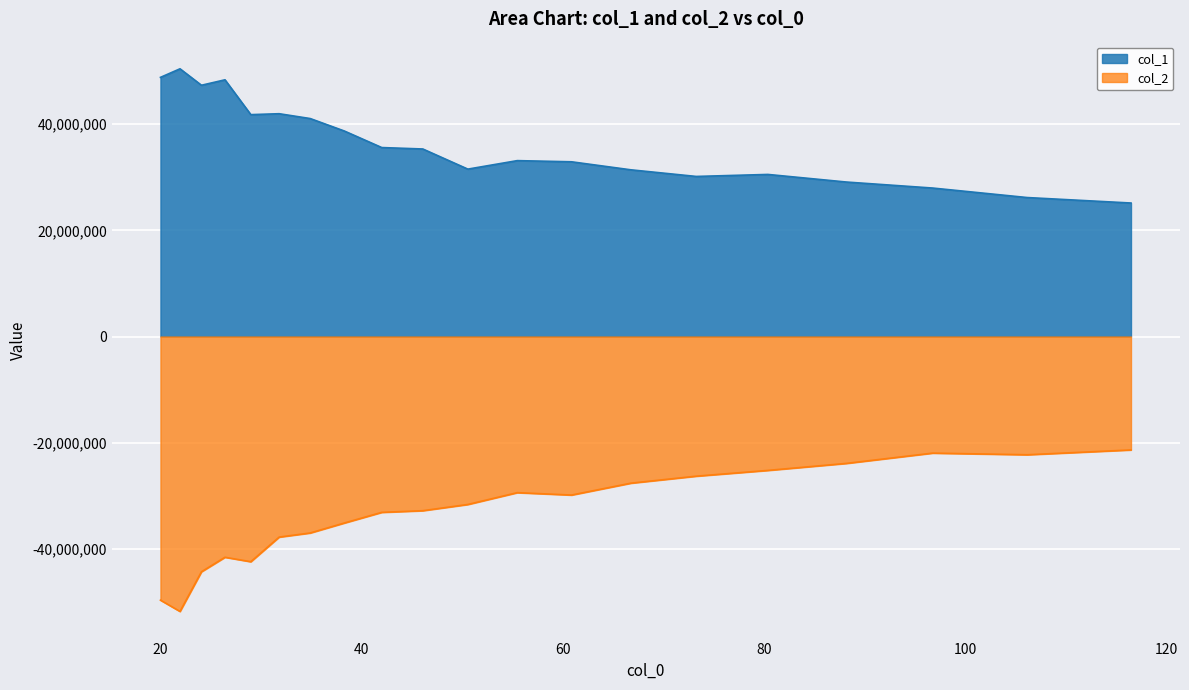

Reading right to left, extract all data points from this chart.

col_1: 116.448=25157017.8	106.136=26186414.0	96.737=27977789.2	88.171=29109197.7	80.363=30543001.3	73.247=30163736.3	66.761=31410191.5	60.849=32925183.6	55.46=33144887.0	50.549=31545293.0	46.073=35338539.4	41.993=35608976.4	38.274=38725925.9	34.885=41073774.2	31.796=41985439.1	28.98=41812727.5	26.414=48376510.5	24.075=47351010.8	21.943=50450630.9	20.0=48835512.8
col_2: 116.448=-21377557.5	106.136=-22286536.1	96.737=-21975590.1	88.171=-23913495.0	80.363=-25235243.2	73.247=-26321829.7	66.761=-27637789.2	60.849=-29880212.1	55.46=-29428791.9	50.549=-31654534.2	46.073=-32828263.3	41.993=-33140599.9	38.274=-35148748.5	34.885=-37026738.6	31.796=-37802809.2	28.98=-42443338.6	26.414=-41605068.3	24.075=-44338034.6	21.943=-51816095.1	20.0=-49683889.1